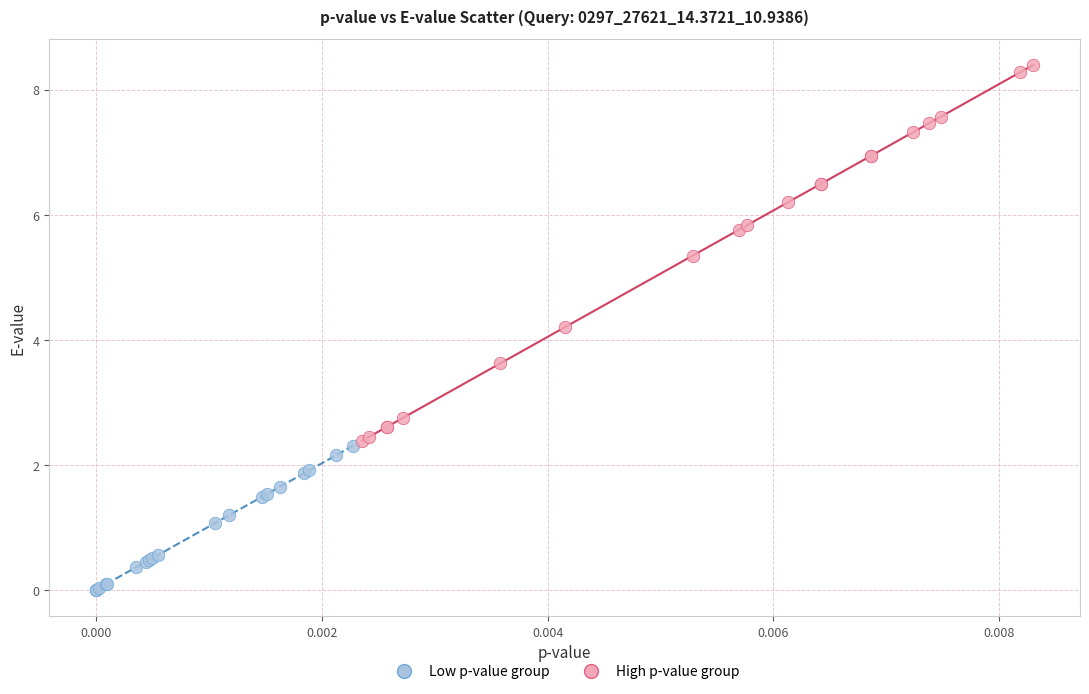

Which series contains the lowest Y value?

Low p-value group